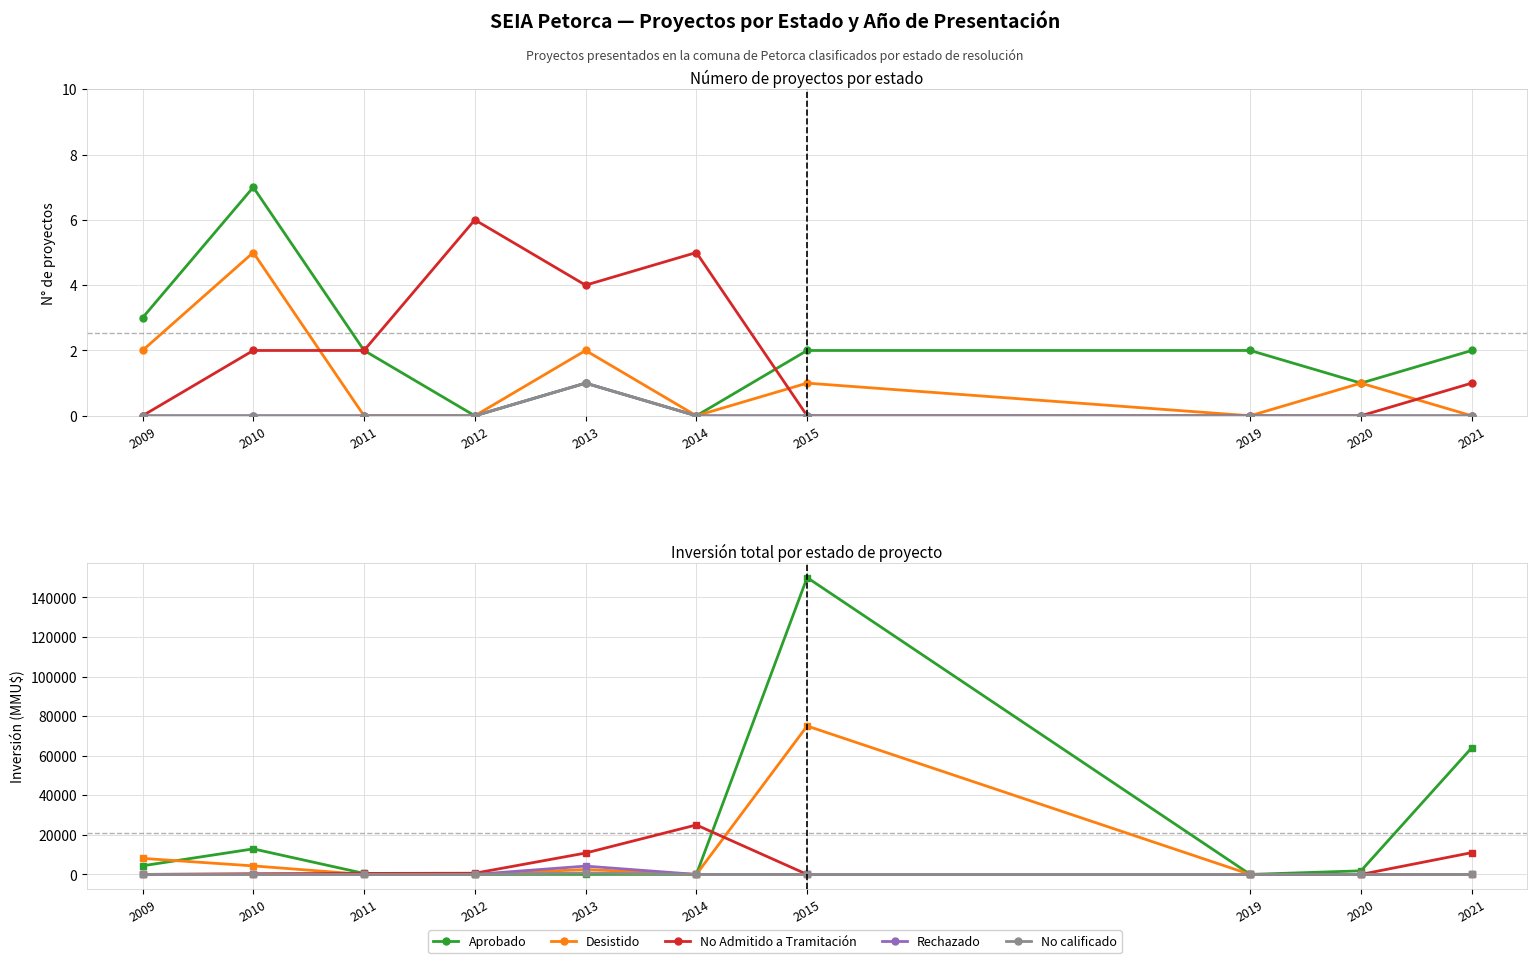

What is the total value across all series at 2011?

1000